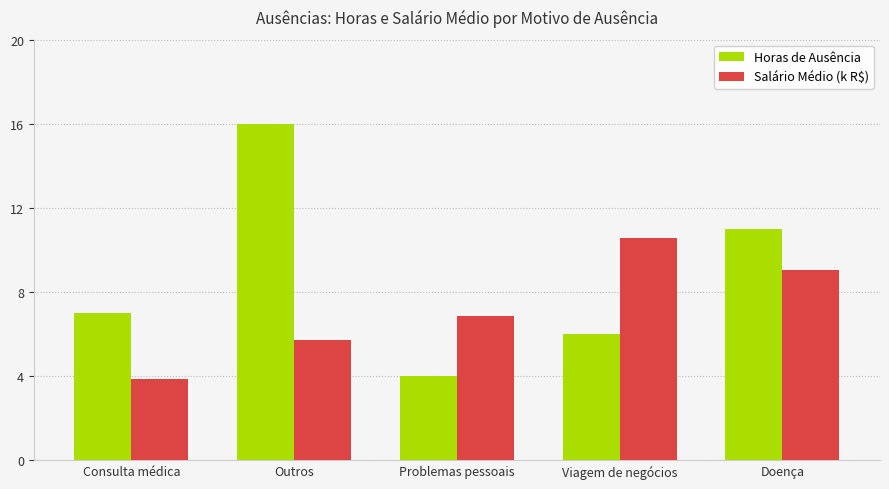

The value of Salário Médio (k R$) at Problemas pessoais is 6.9. True or false?

True